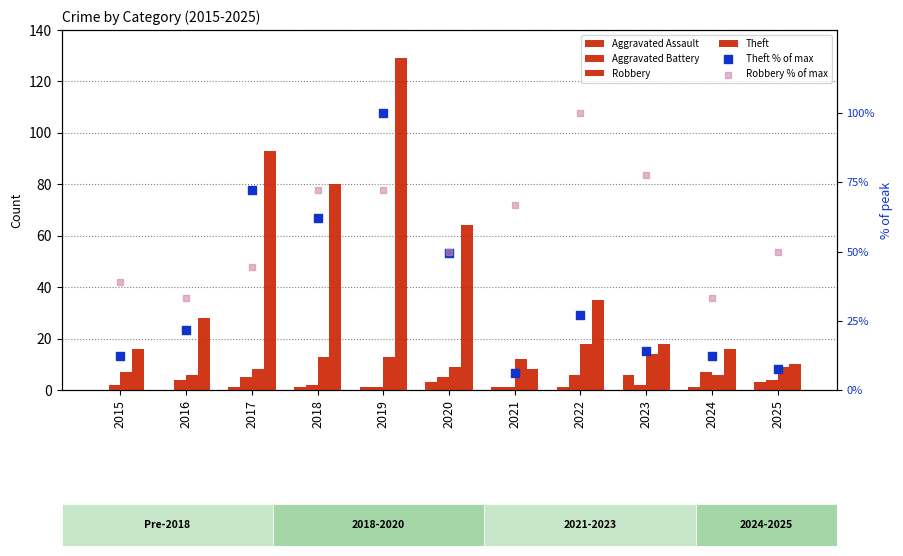

Which series reaches the minimum Y coordinate?

Aggravated Assault